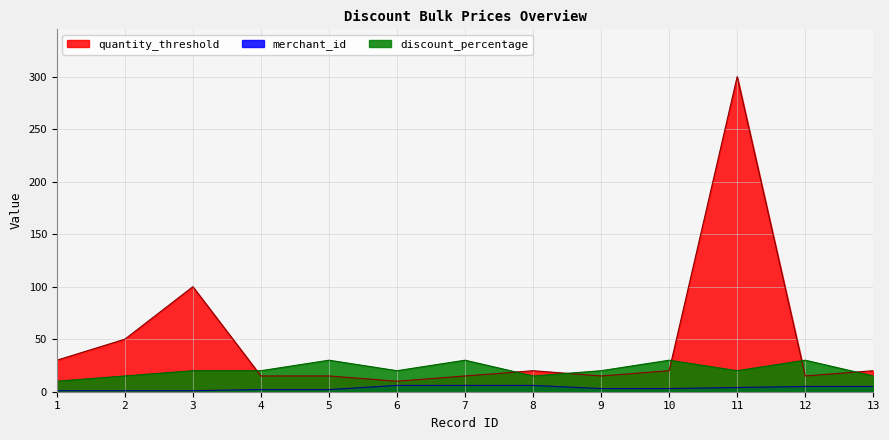

The value of merchant_id at 2 is 1. True or false?

True